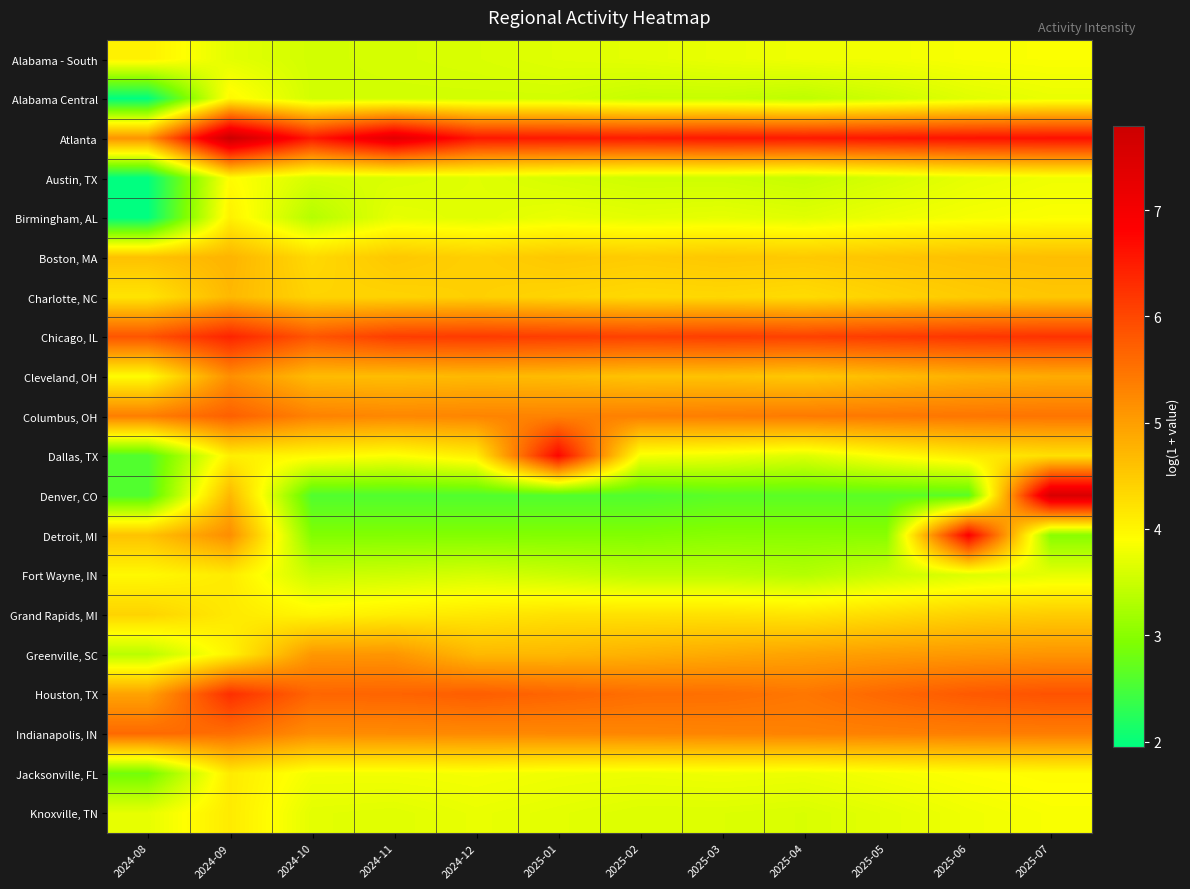

Count the number of data series in this chart.

20